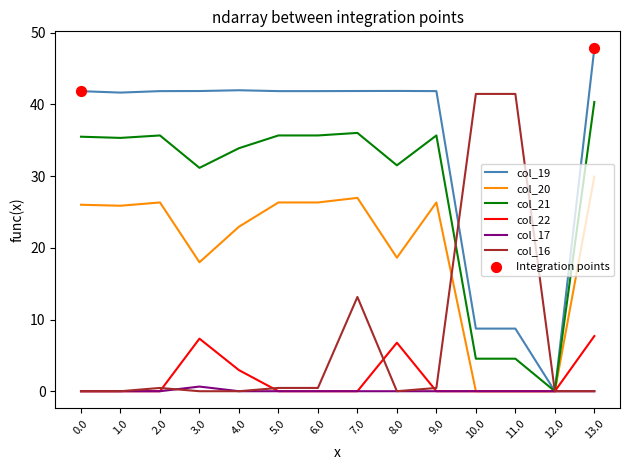

At which category is the sum across all series the highest?

13.0